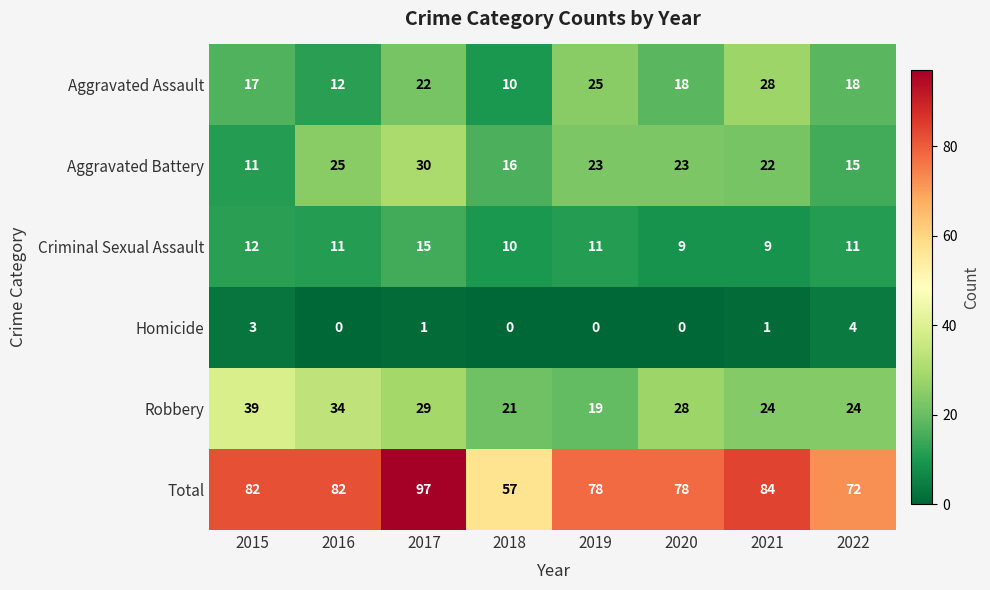

Count the Criminal Sexual Assault values in the range 10 to 12.

5